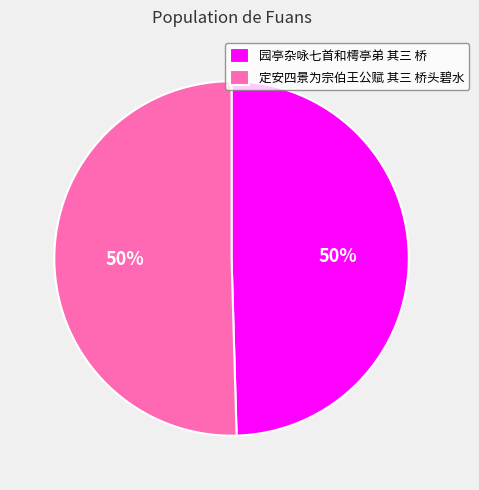

Approximately how many times larger is the value at 园亭杂咏七首和樗亭弟 其三 桥 compared to 定安四景为宗伯王公赋 其三 桥头碧水?

1.0